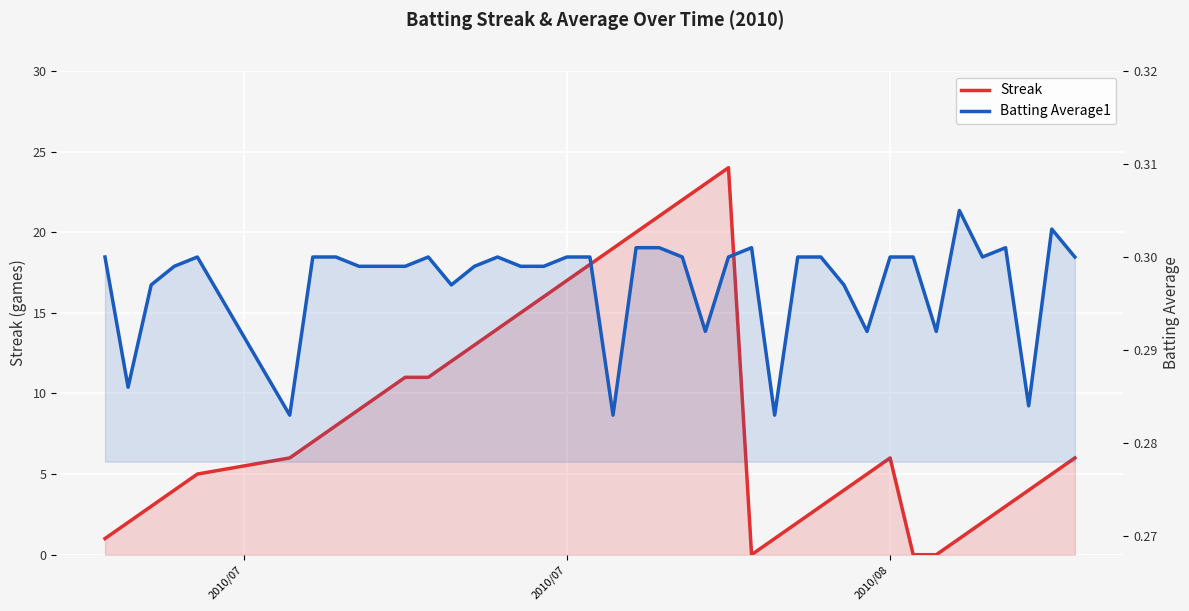

The value of Batting Average1 at 19 is 0.1. True or false?

False